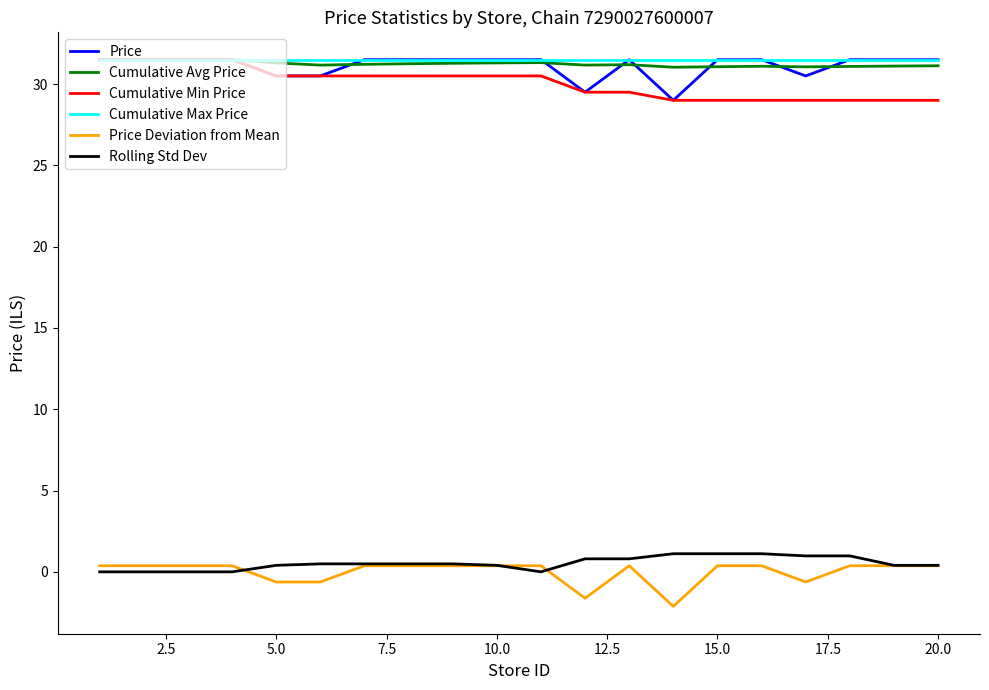

What is the smallest value displayed?

-2.1